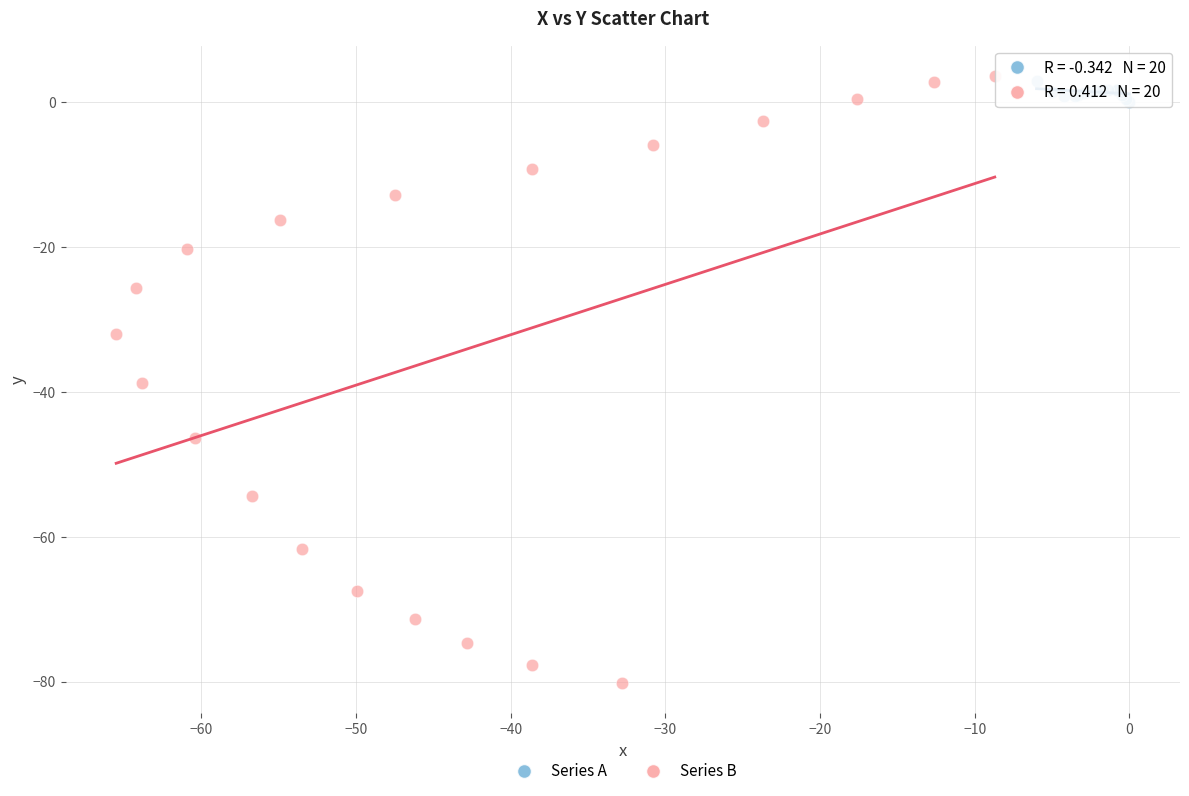

What are all the series names shown in the legend?

Series A, Series B